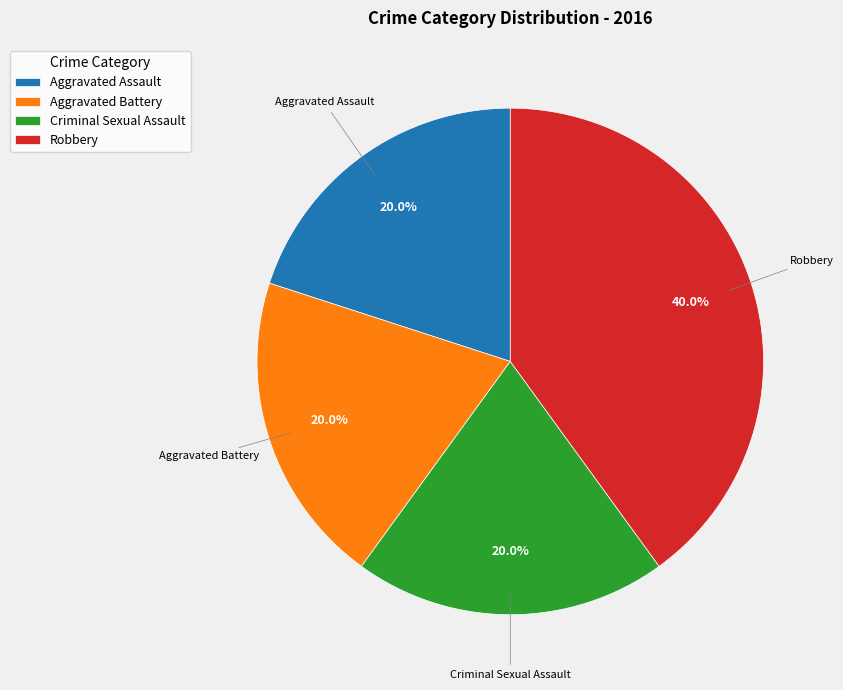

Does Aggravated Battery account for over 50% of the chart?

No